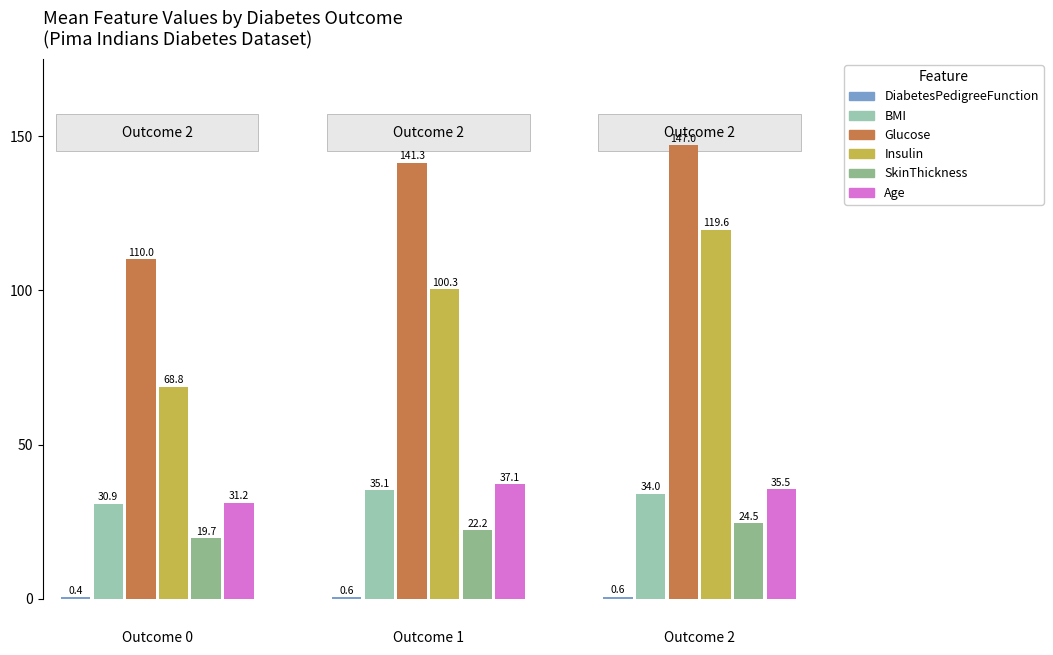

Does the chart contain any negative values?

No